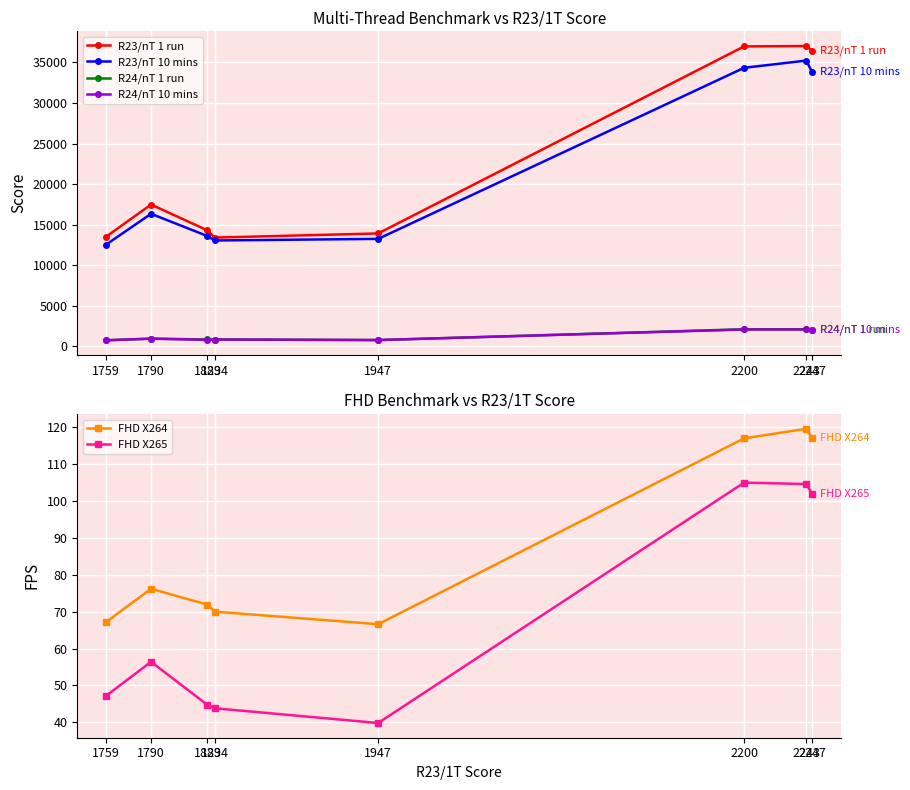

Where is the first local maximum for FHD X264?

1790